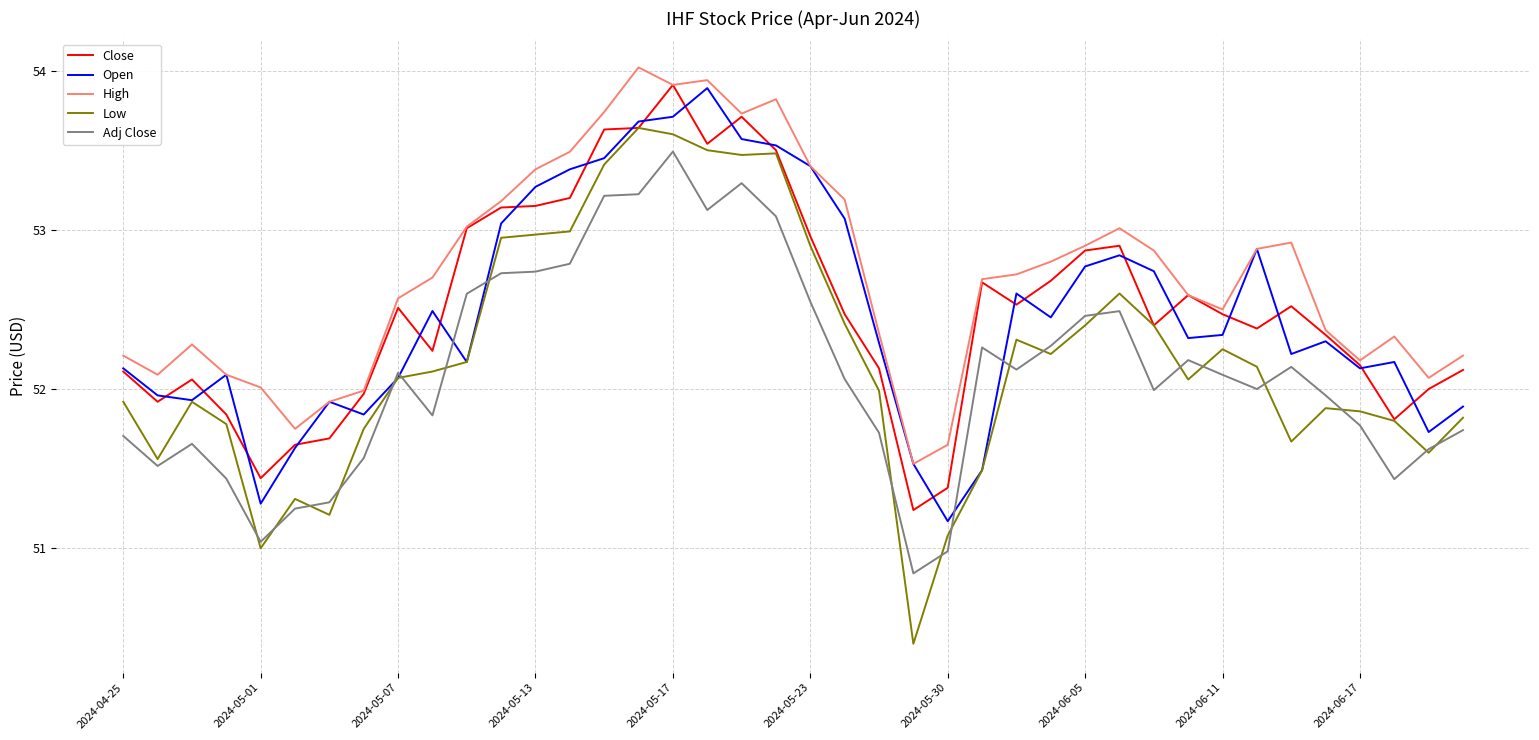

True or false: Low and High cross at least once.

False